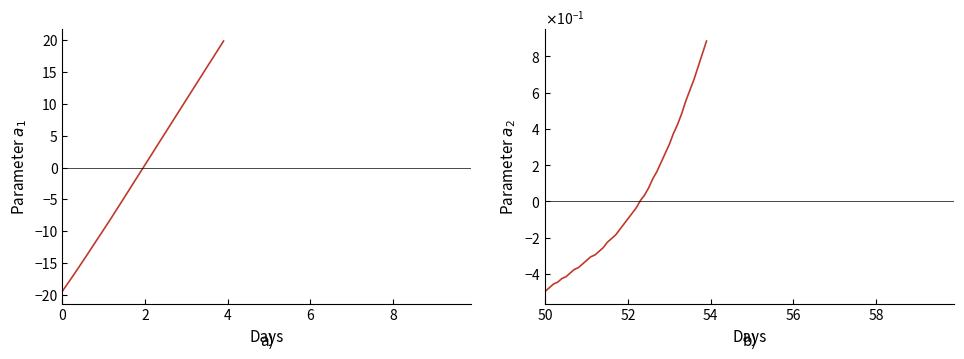

How many intersections are there between X and Y?

1